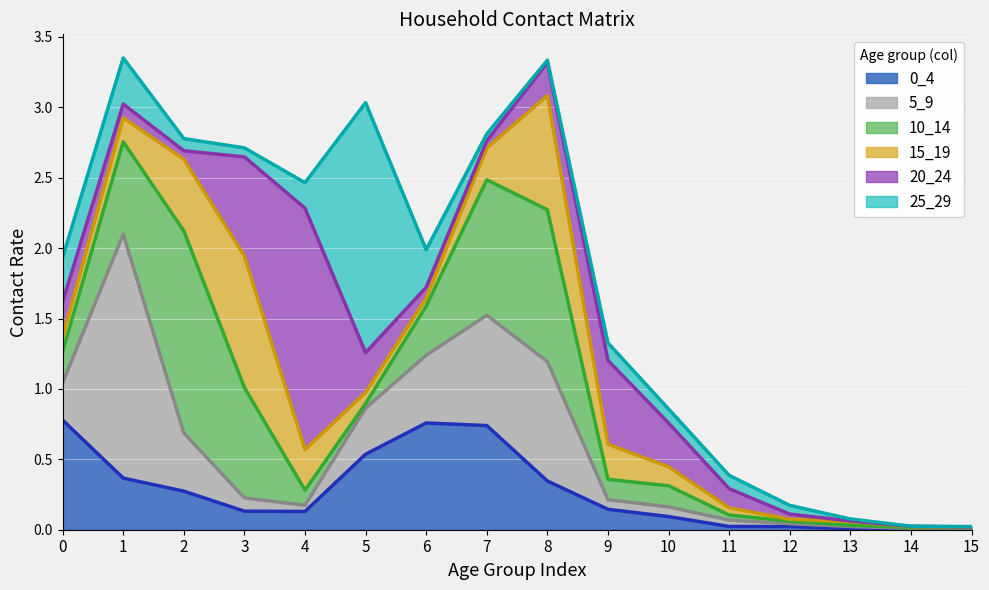

Where is 5_9 nearest to the value 0?

15